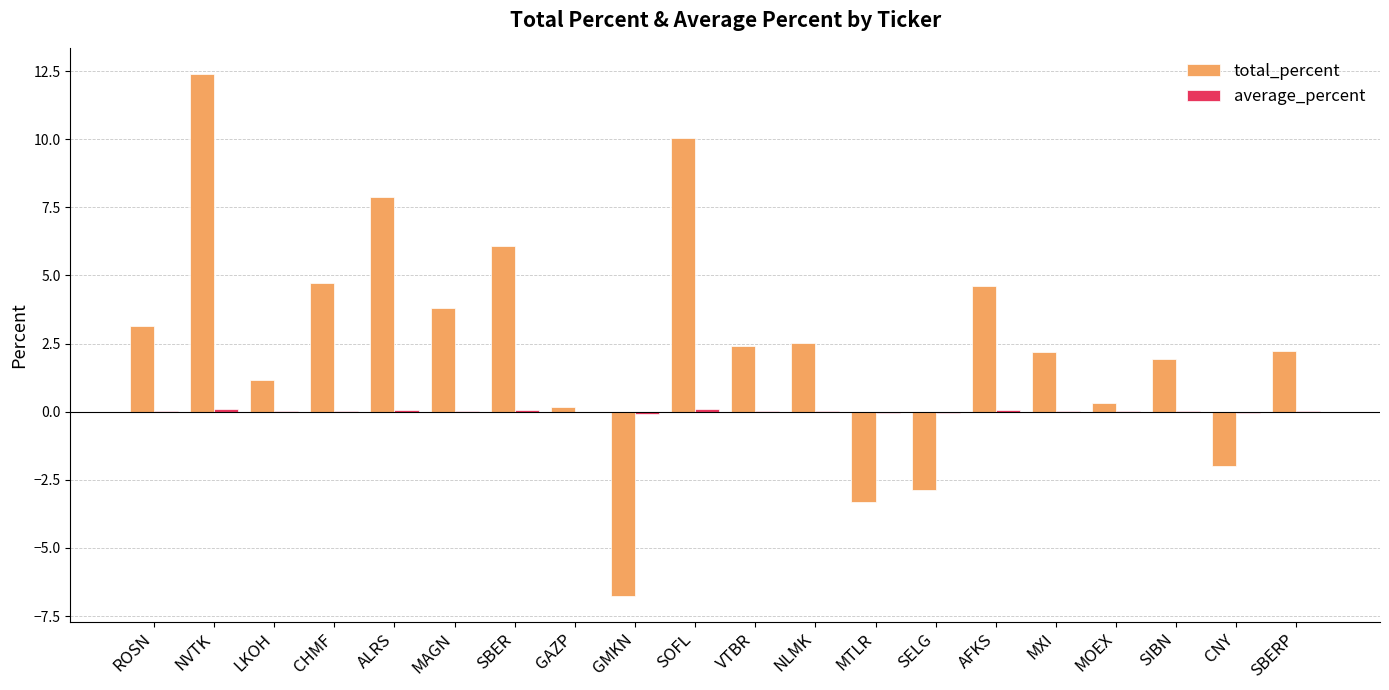

The value of total_percent at AFKS is 7.8. True or false?

False